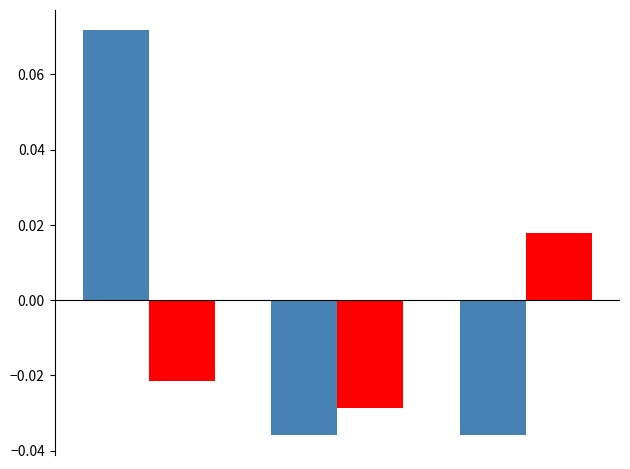

How many bars are there in each group?

2